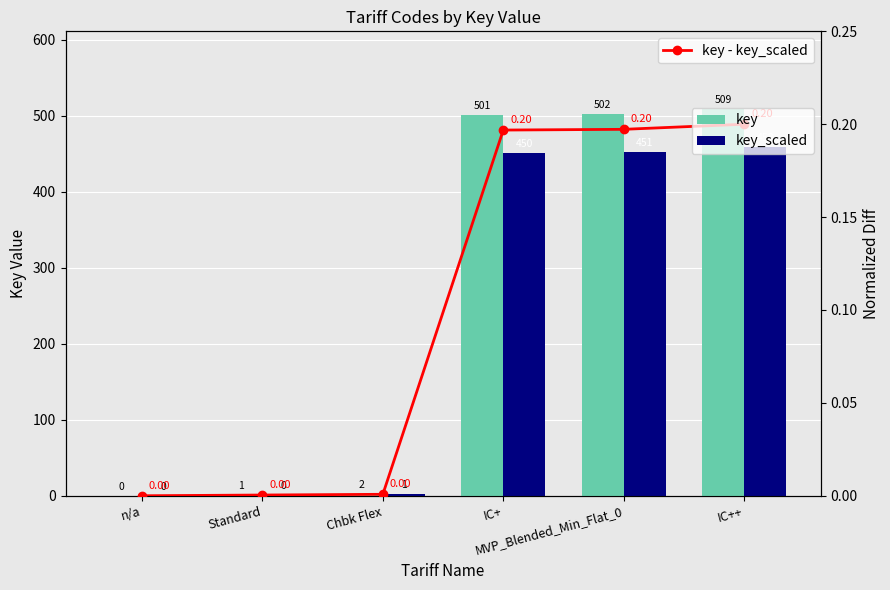

Rank the series at Standard from highest to lowest value.

key, key_scaled, key - key_scaled